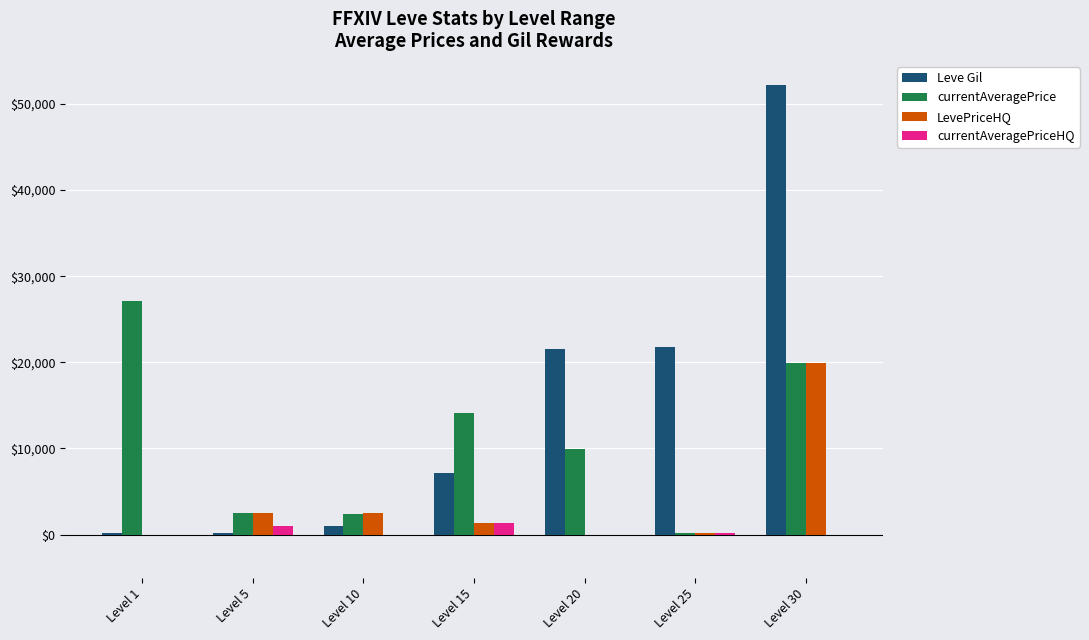

The value of currentAveragePriceHQ at Level 25 is 168. True or false?

True